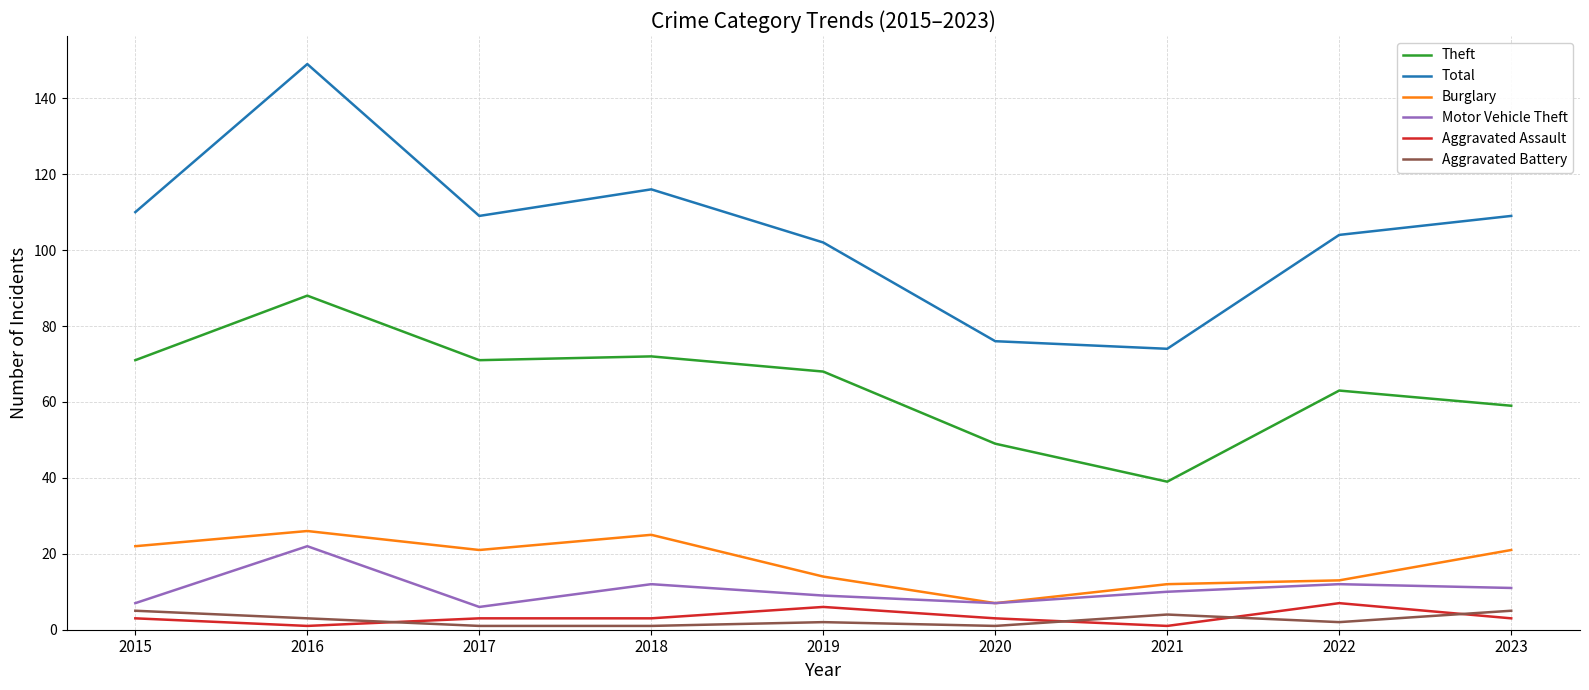

Which series has the largest range (max minus min)?

Total